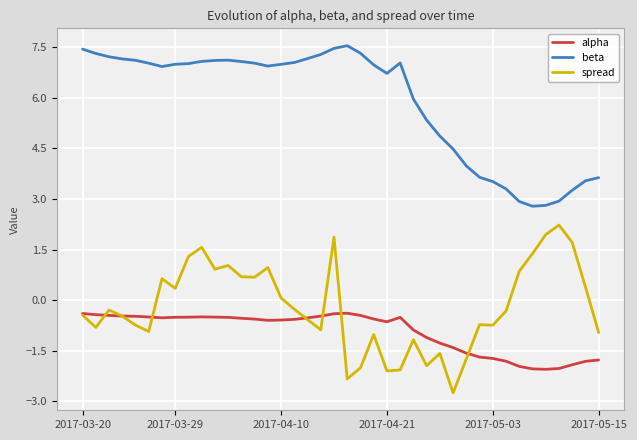

Which series has the largest total across all categories?

beta